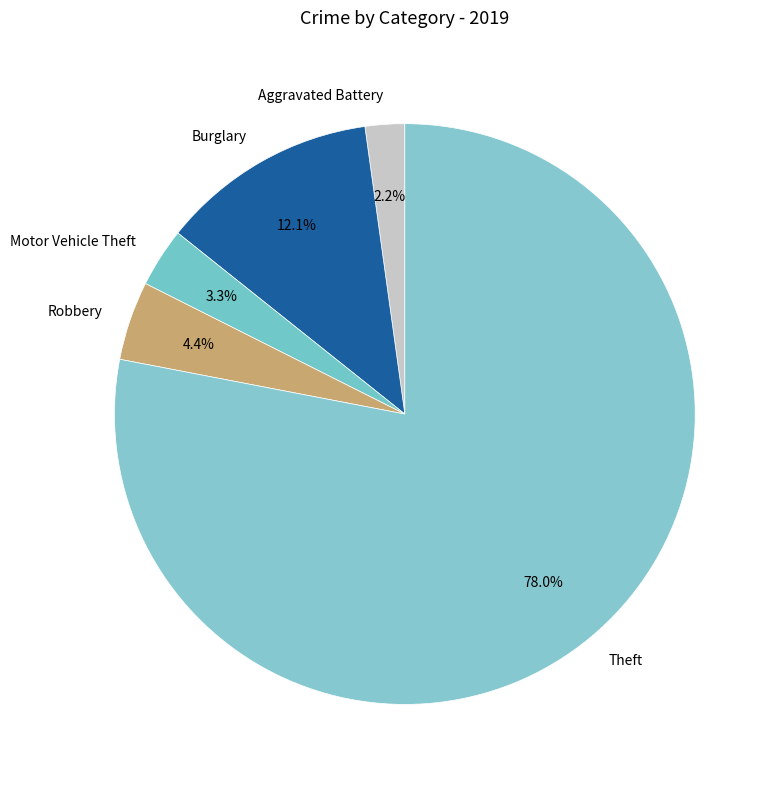

Between Motor Vehicle Theft and Burglary, which is larger?

Burglary